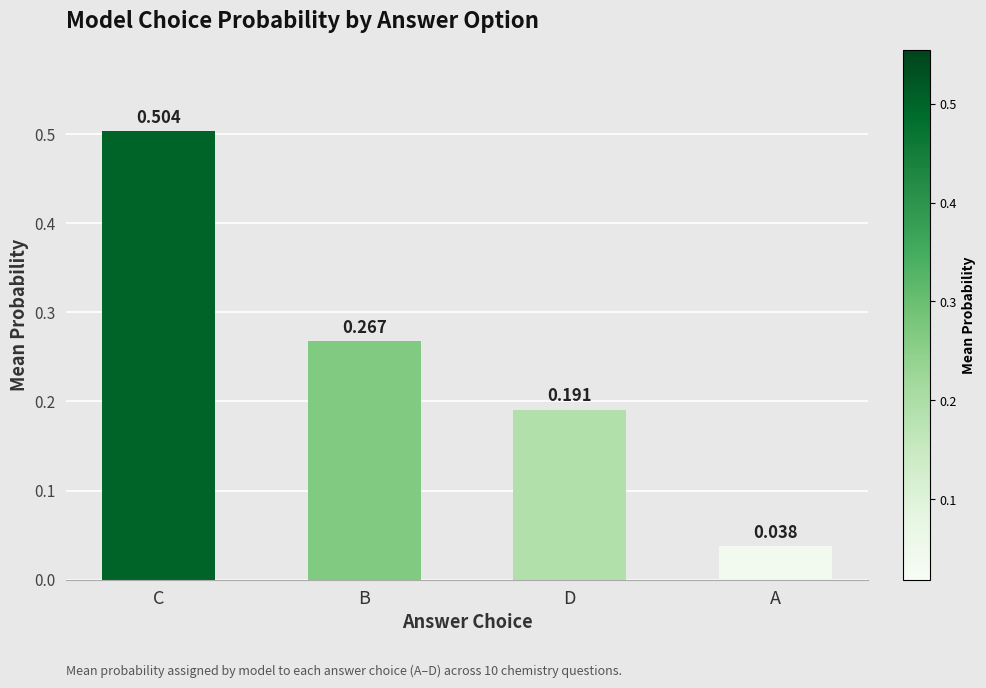

Where is the data nearest to the value 0?

A